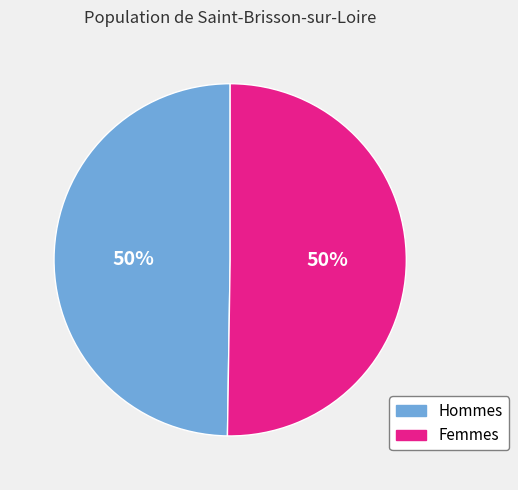

Approximately how many times larger is the value at Hommes compared to Femmes?

1.0